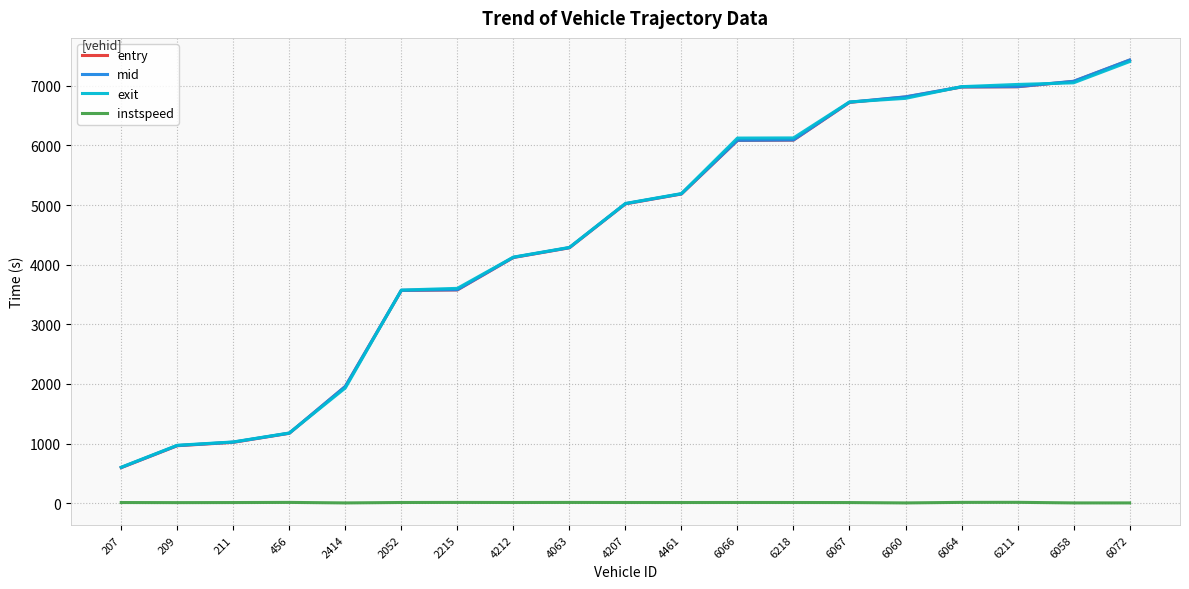

At which category is the sum across all series the highest?

6072